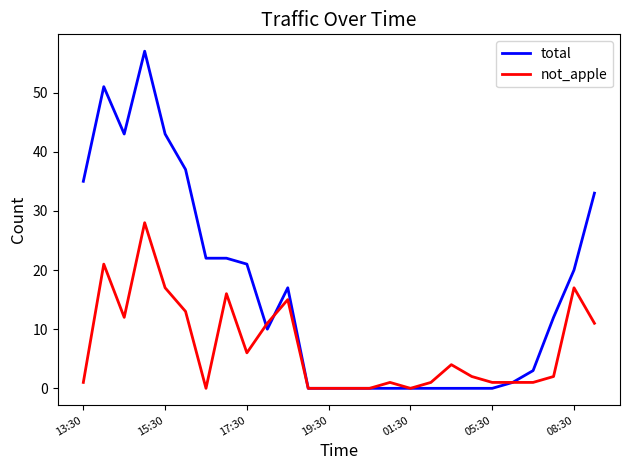

Reading left to right, list all the values displayed in this chart.

total: 35	51	43	57	43	37	22	22	21	10	17	0	0	0	0	0	0	0	0	0	0	1	3	12	20	33
not_apple: 1	21	12	28	17	13	0	16	6	11	15	0	0	0	0	1	0	1	4	2	1	1	1	2	17	11